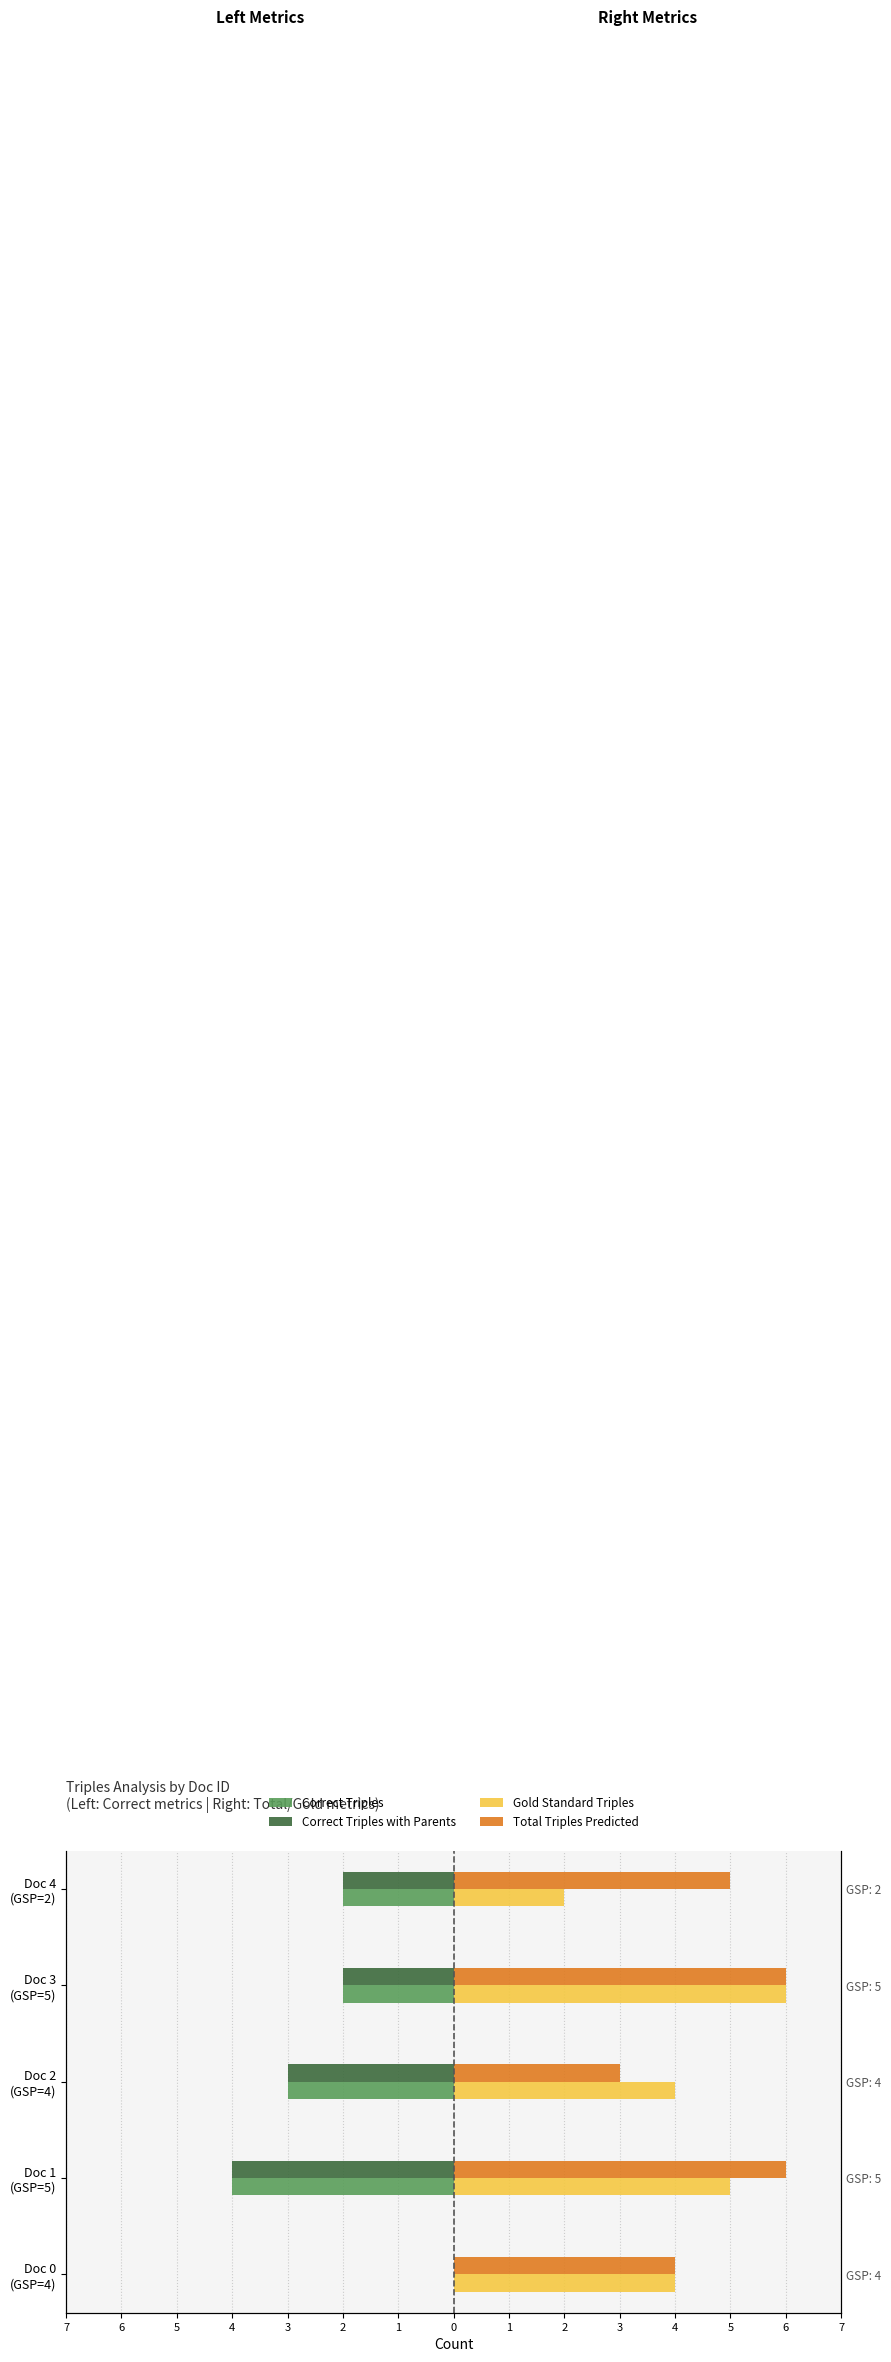

What is the total value across all series at Doc 2 (GSP=4)?

1